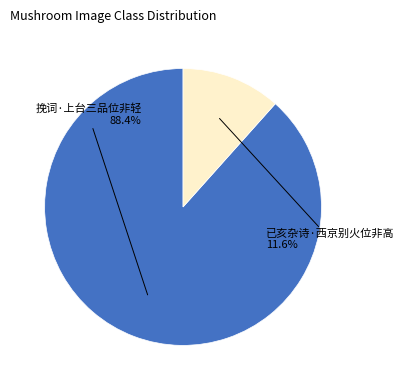

Is there any slice that represents more than half of the pie?

Yes